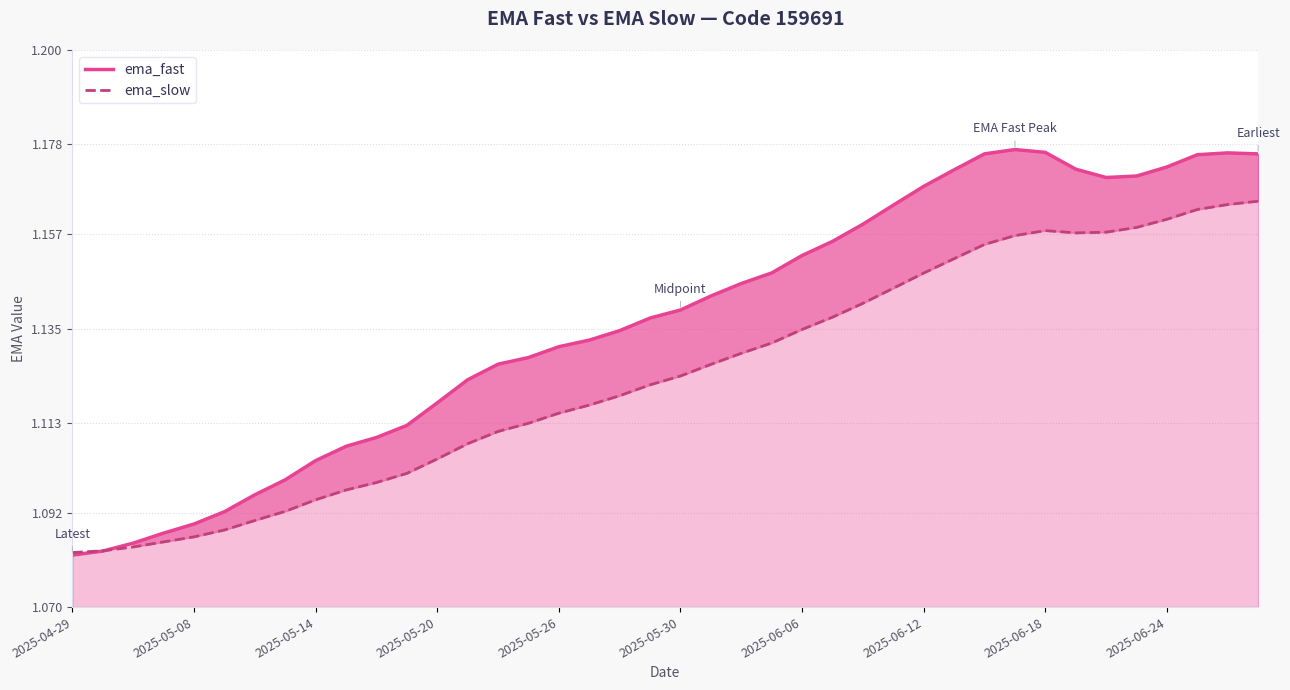

The ema_slow series shows 1.9 at 2025-05-26. True or false?

False